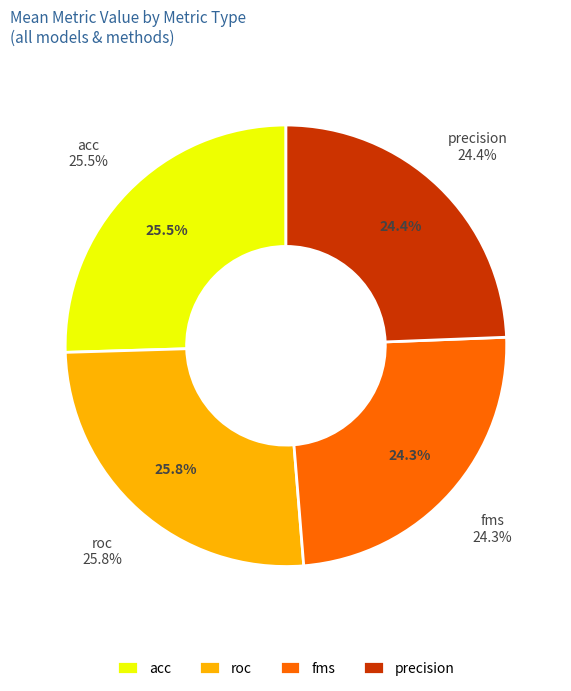

What percentage is the precision slice, to the nearest percent?

24%